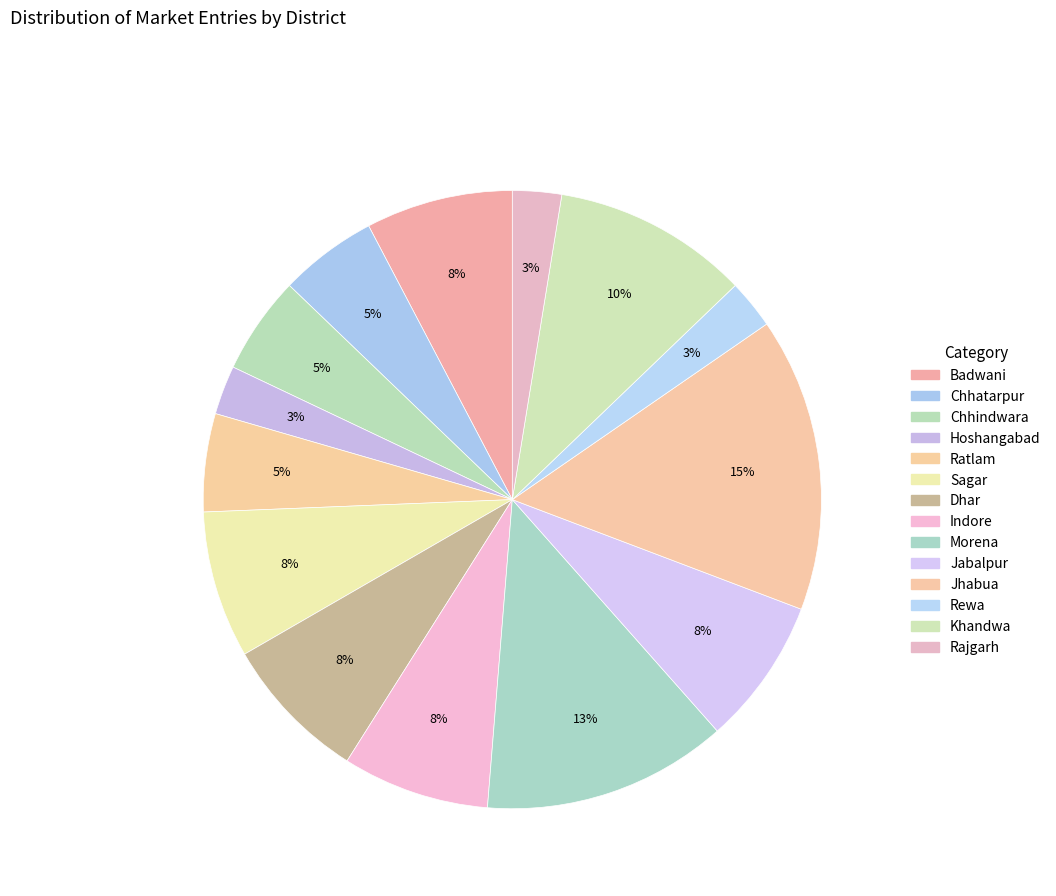

To the nearest percent, what is the average slice percentage?

7%